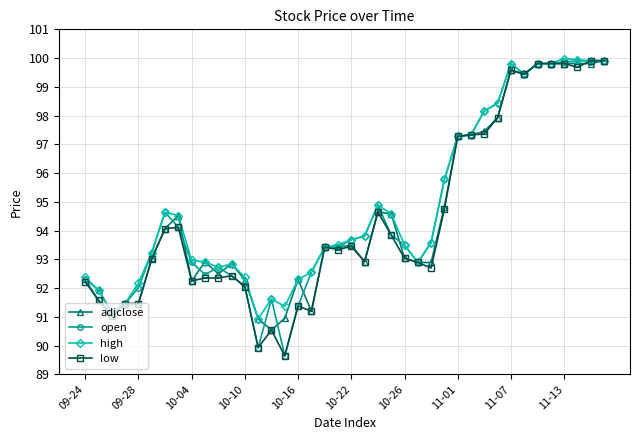

What is the value of the open point at the 5th from the left?

92.0